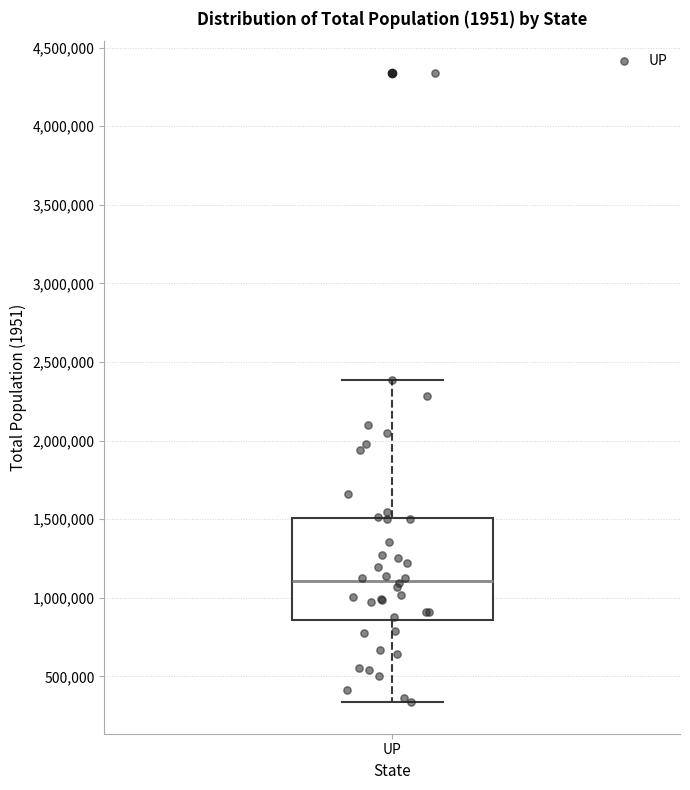

Read this box plot against the y-axis: the position of the median line, the range covered by the box, and the ends of both whiskers. The values are not printed on the chart, so give them approximately, as read against the axis.

median 1100000, box 850000 to 1500000, whiskers 350000 to 2400000